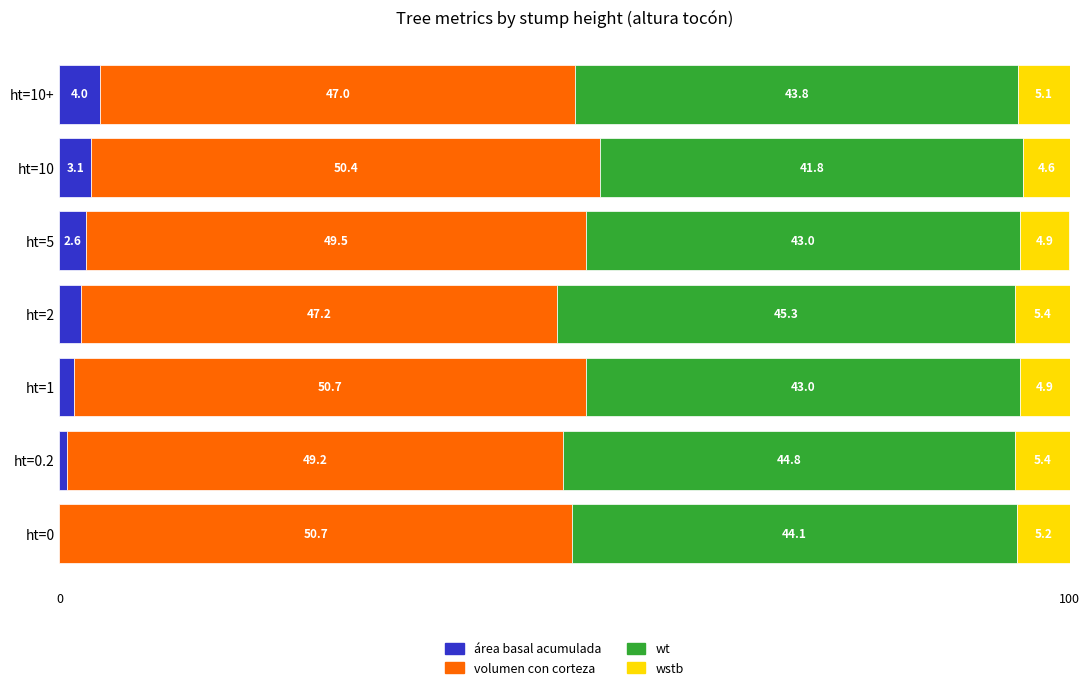

Read the área basal acumulada value at ht=5.

2.6